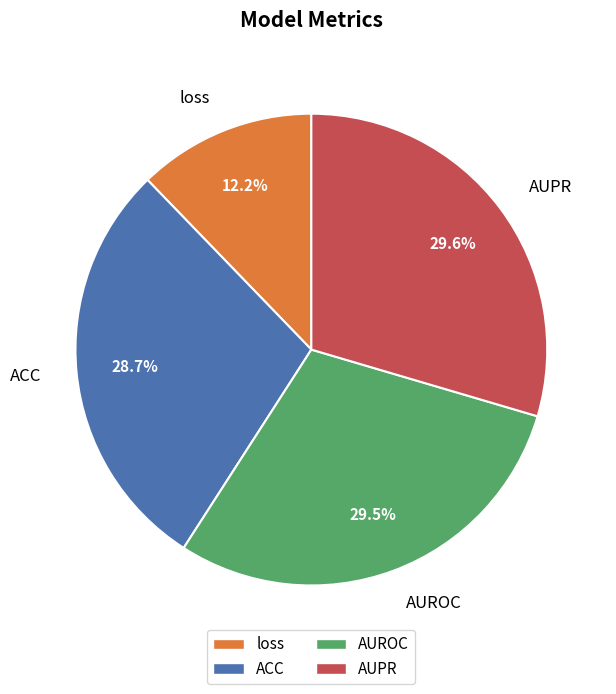

To the nearest percent, what is the combined percentage of loss and ACC?

41%